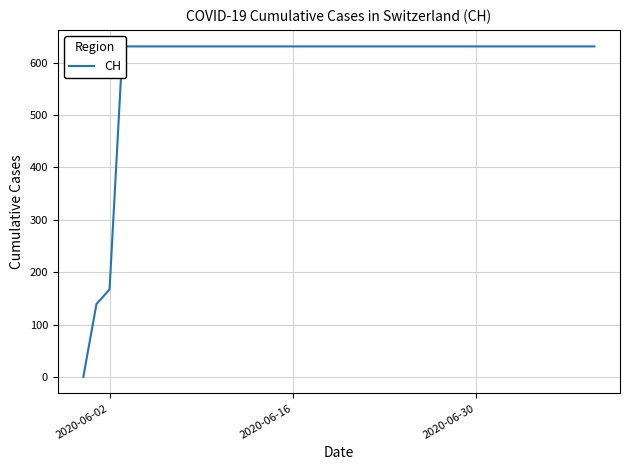

True or false: there are more than 1 points higher than both neighbors.

False